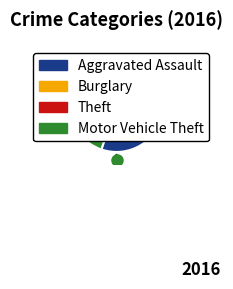

To the nearest percent, what is the difference between the largest and smallest slice percentages?

55%